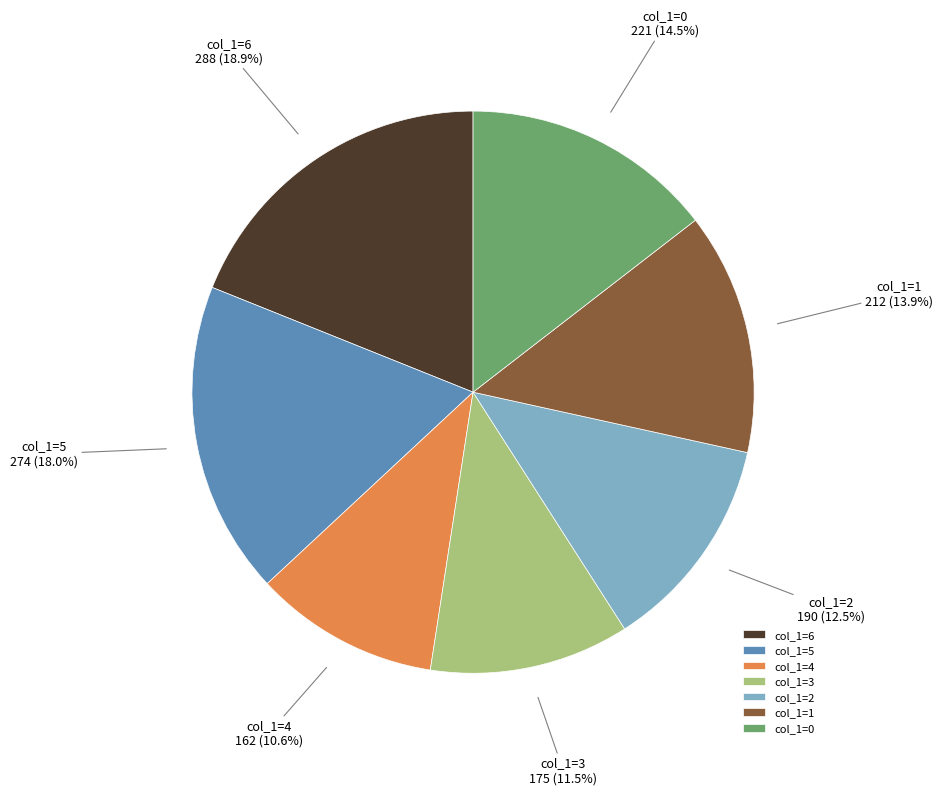

How many segments does this pie chart have?

7